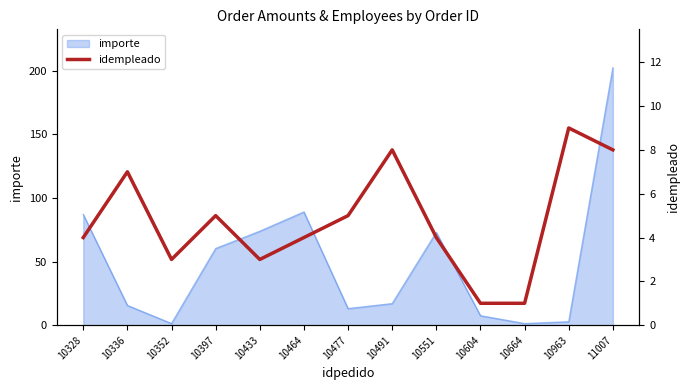

True or false: importe has a value of 20.1 at 10477.

False